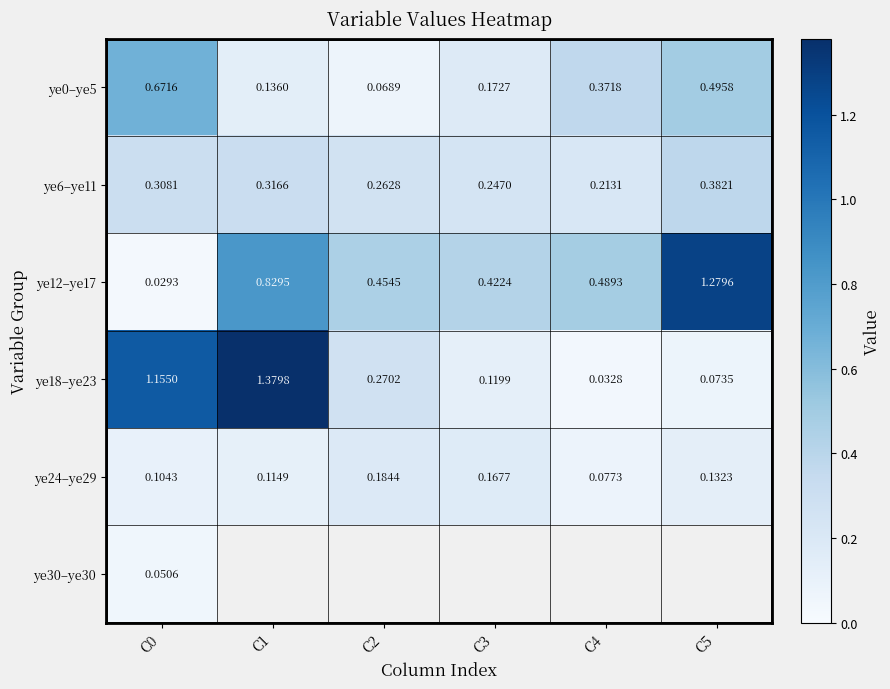

Which series changed the most between C2 and C4?

ye0–ye5